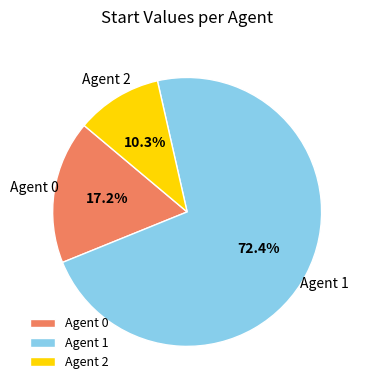

Count the number of slices in the pie.

3